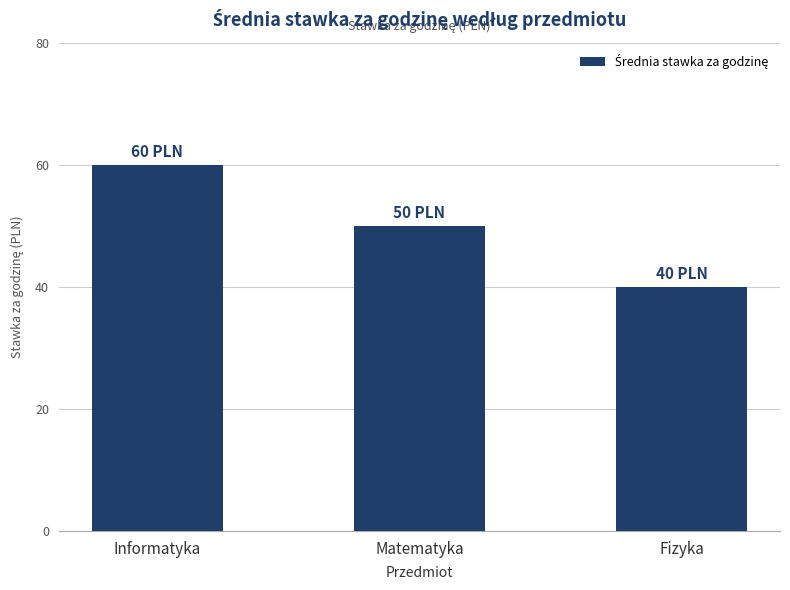

Is it true that the value at Fizyka is 40?

True